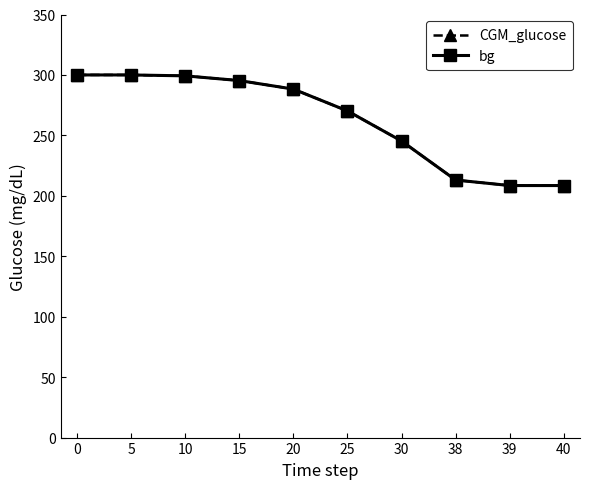

What is the approximate value of CGM_glucose at 0?

300.0